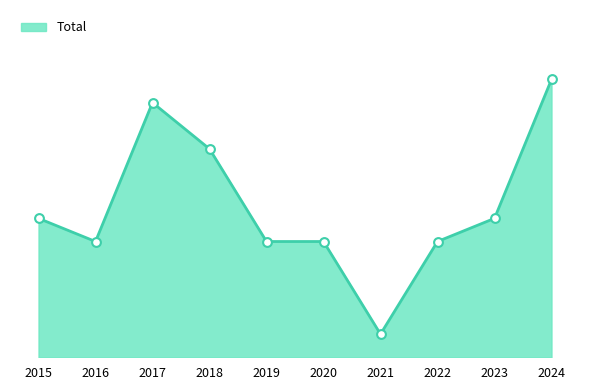

Between 2016 and 2023, which is larger?

2023